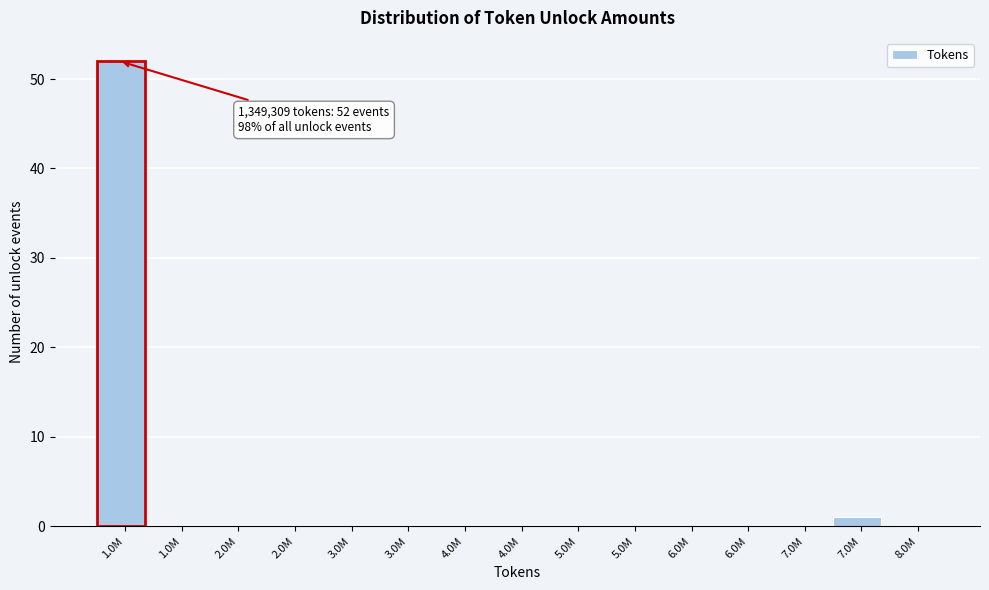

How many distinct data groups are displayed?

1